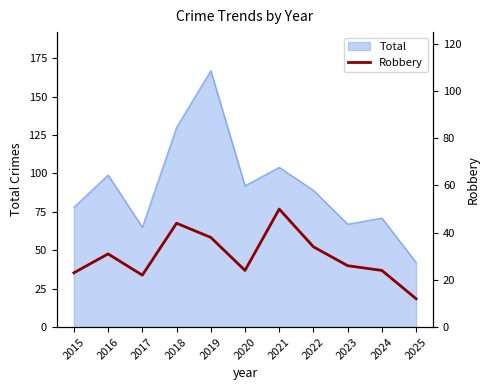

How many points are higher than both their immediate neighbors (excluding endpoints)?

3